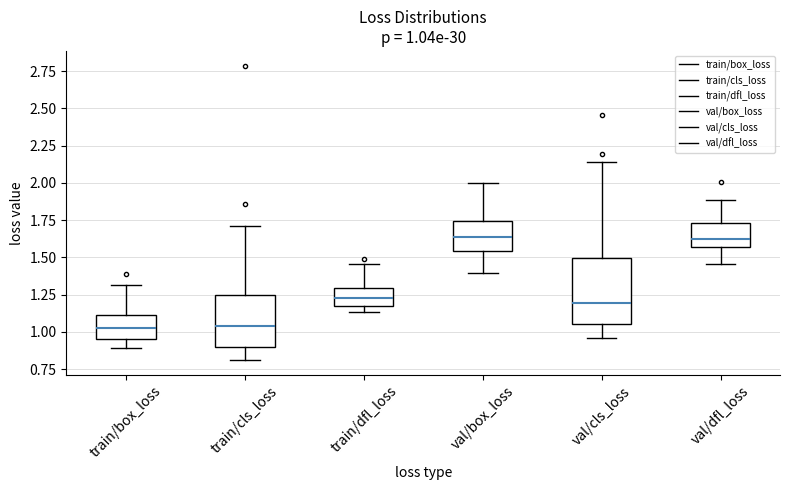

Comparing the boxes themselves (not the whiskers), which one is the tallest?

val/cls_loss